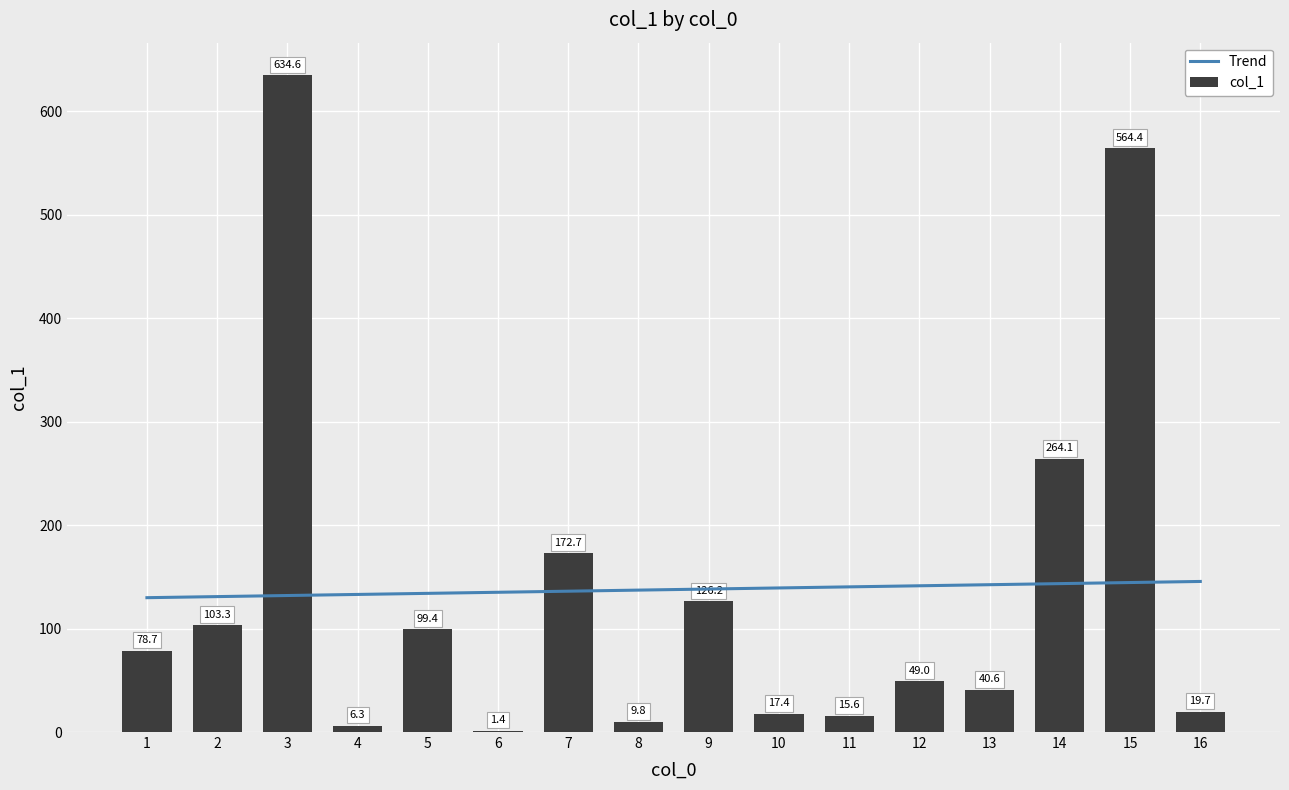

Count the number of categories in the chart.

16